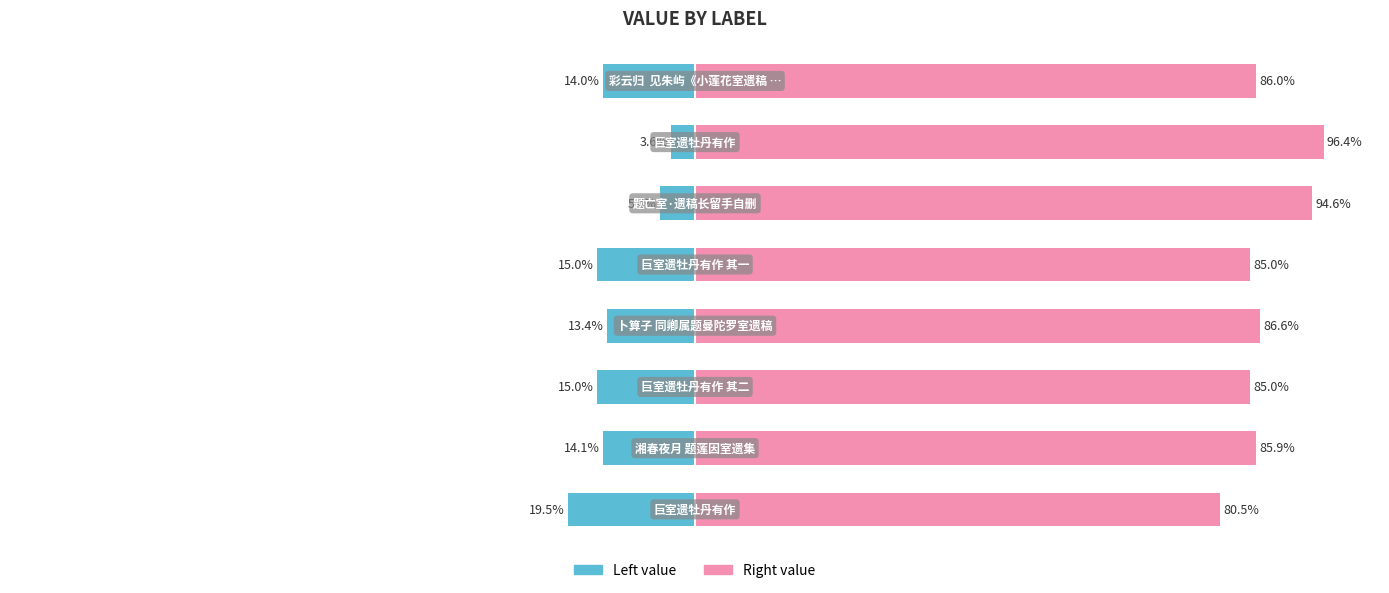

What is the greatest value displayed?

96.4